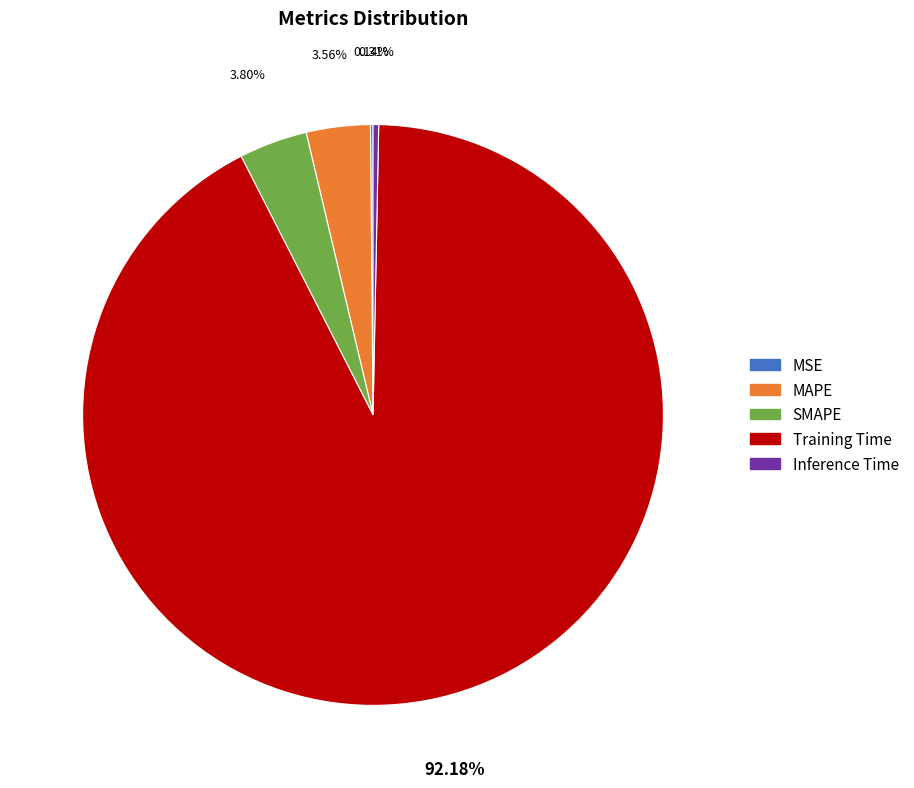

What percentage is the MAPE slice, to the nearest percent?

4%